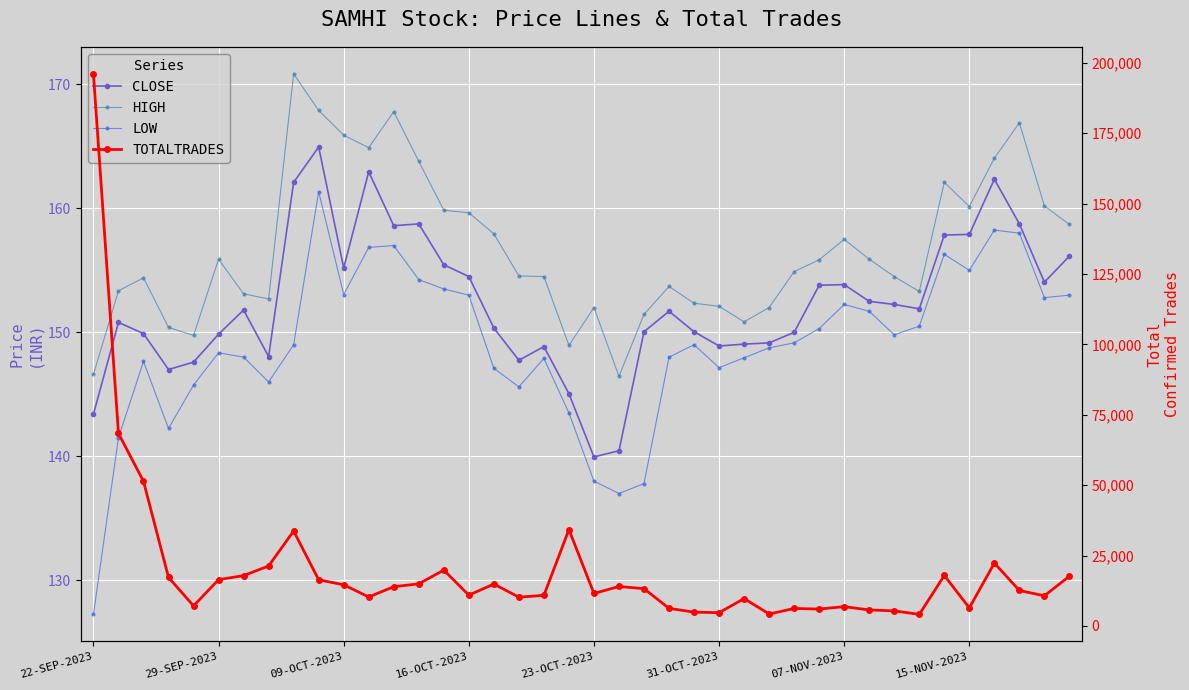

At how many categories does at least one series exceed 68060?

2